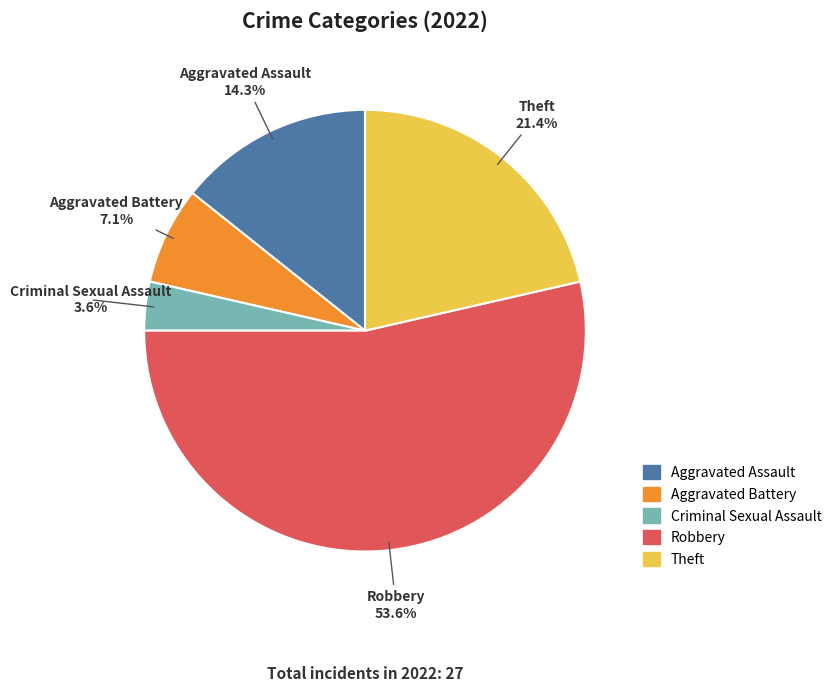

Which has a higher value, Aggravated Battery or Robbery?

Robbery